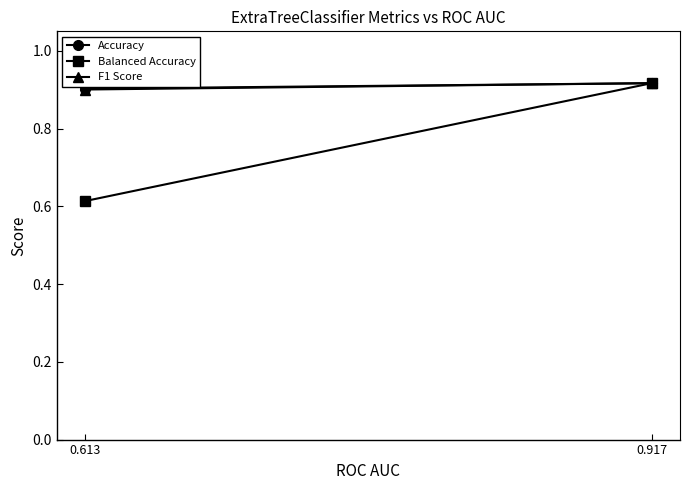

Which series has the largest total across all categories?

Accuracy